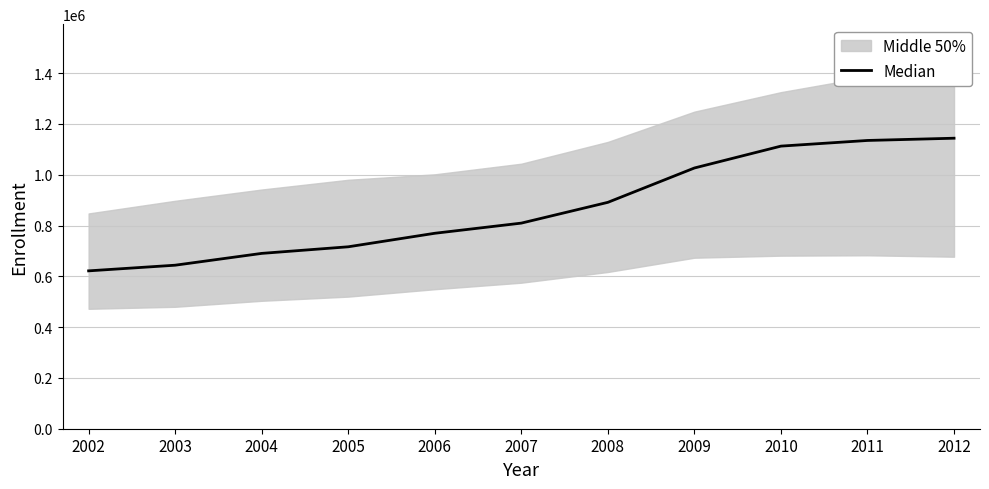

How many lines are shown in the chart?

1